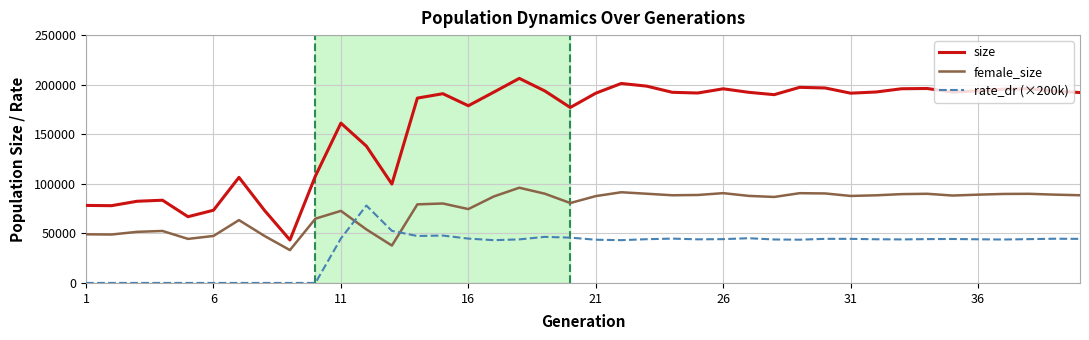

Which series has the largest total across all categories?

size